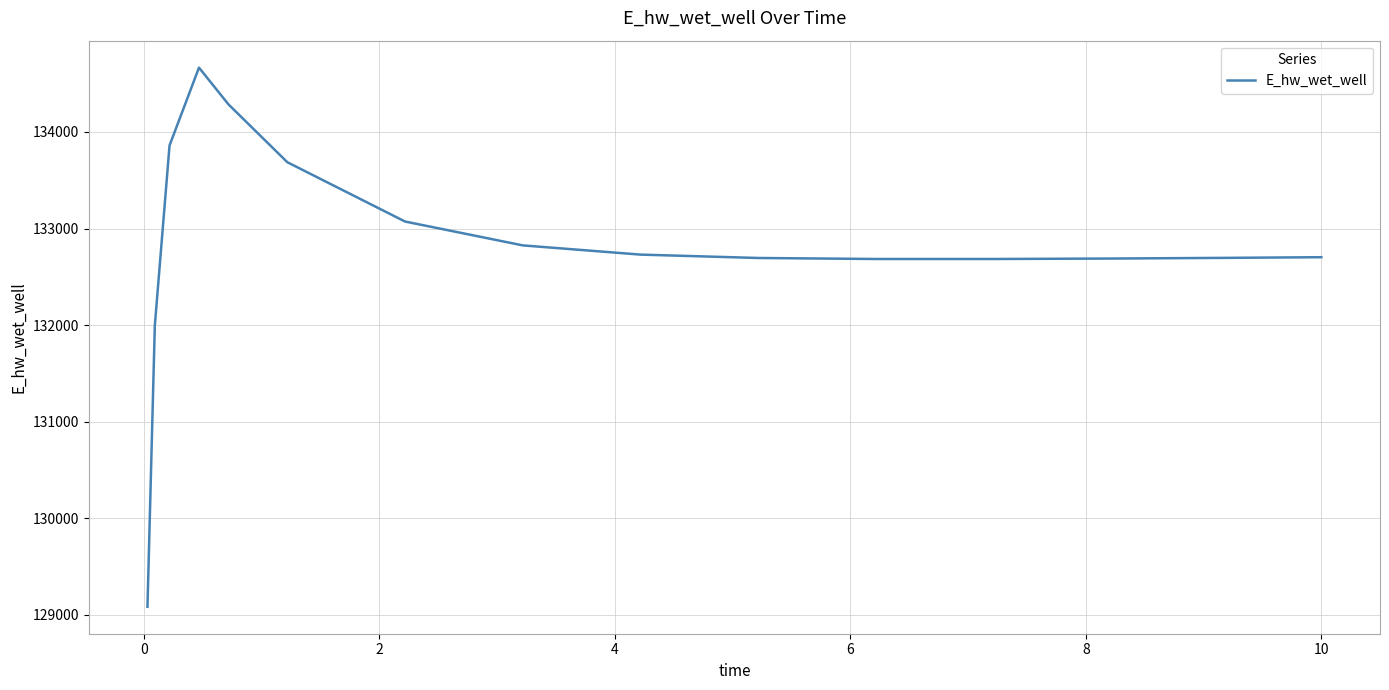

What is the smallest value displayed?

129084.4